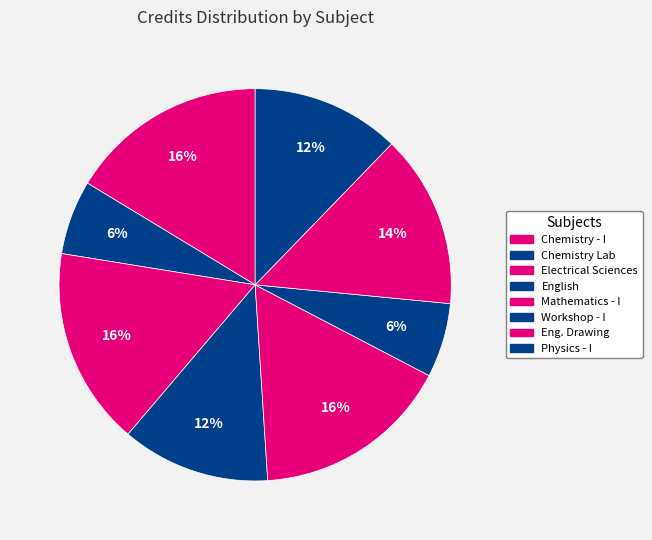

Is it true that Physics - I is 12% of the pie?

True